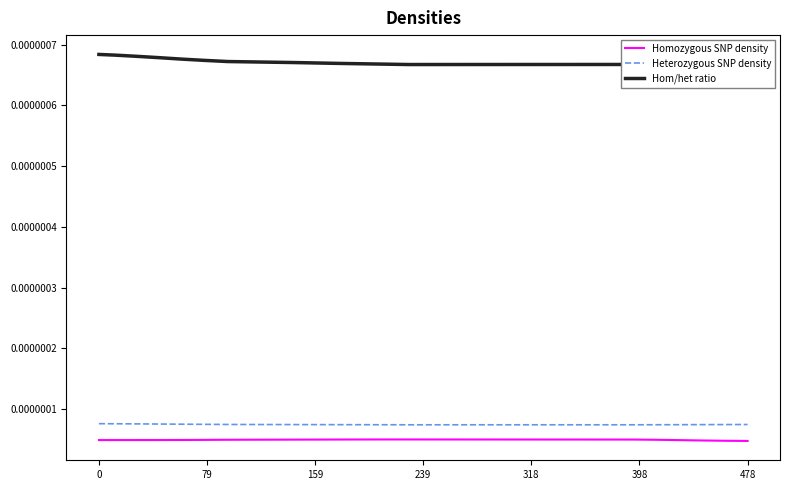

At how many categories does at least one series exceed 0?

17